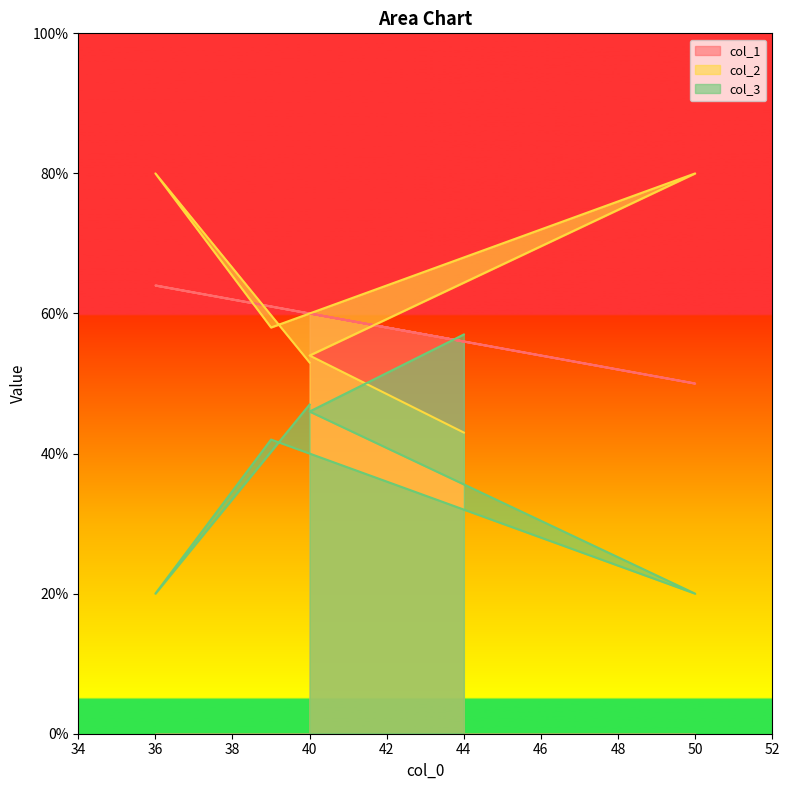

Which category has the lowest value in the col_3 series?

50